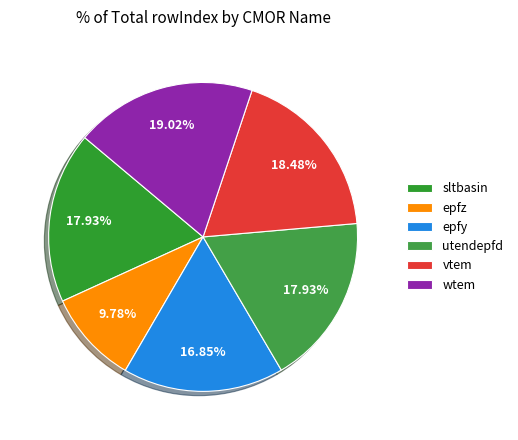

To the nearest percent, what percentage of the pie is utendepfd?

18%